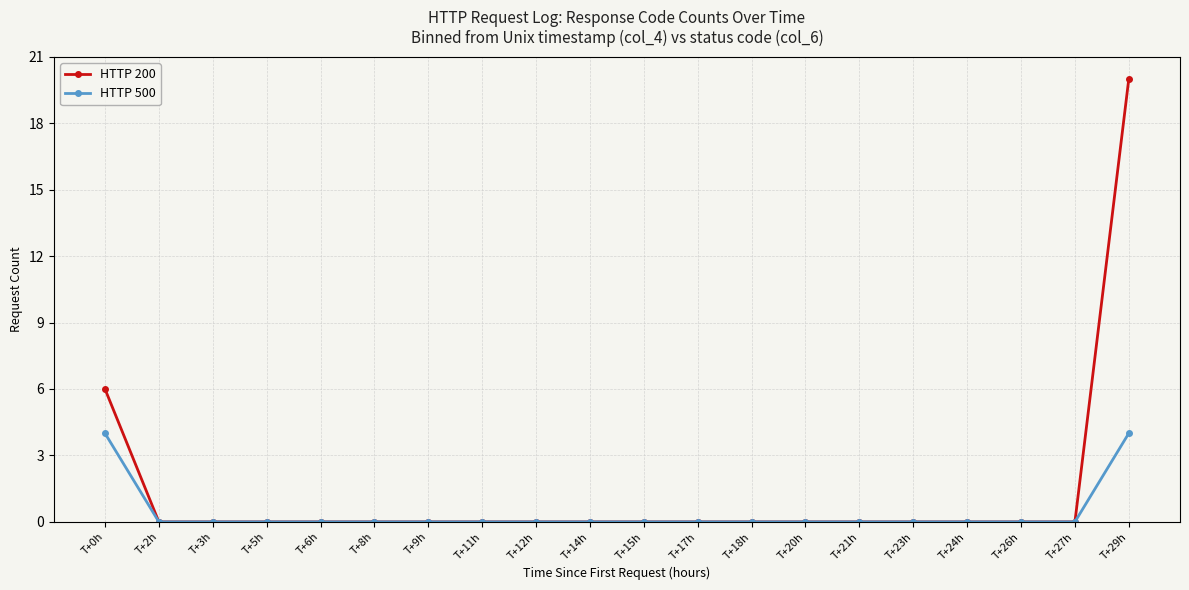

At which category is the sum across all series the highest?

T+29h